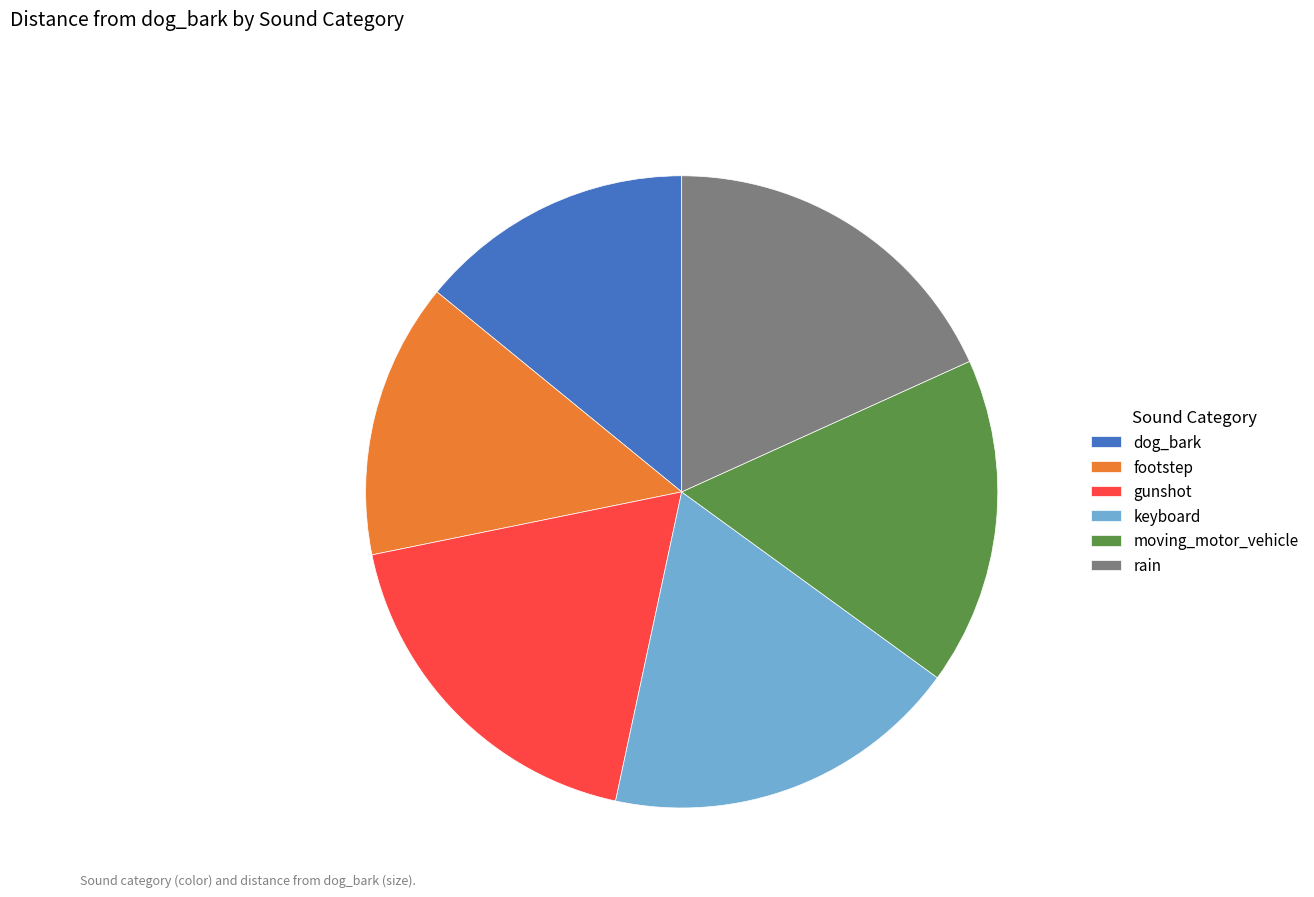

The gunshot slice represents 31% of the pie. True or false?

False